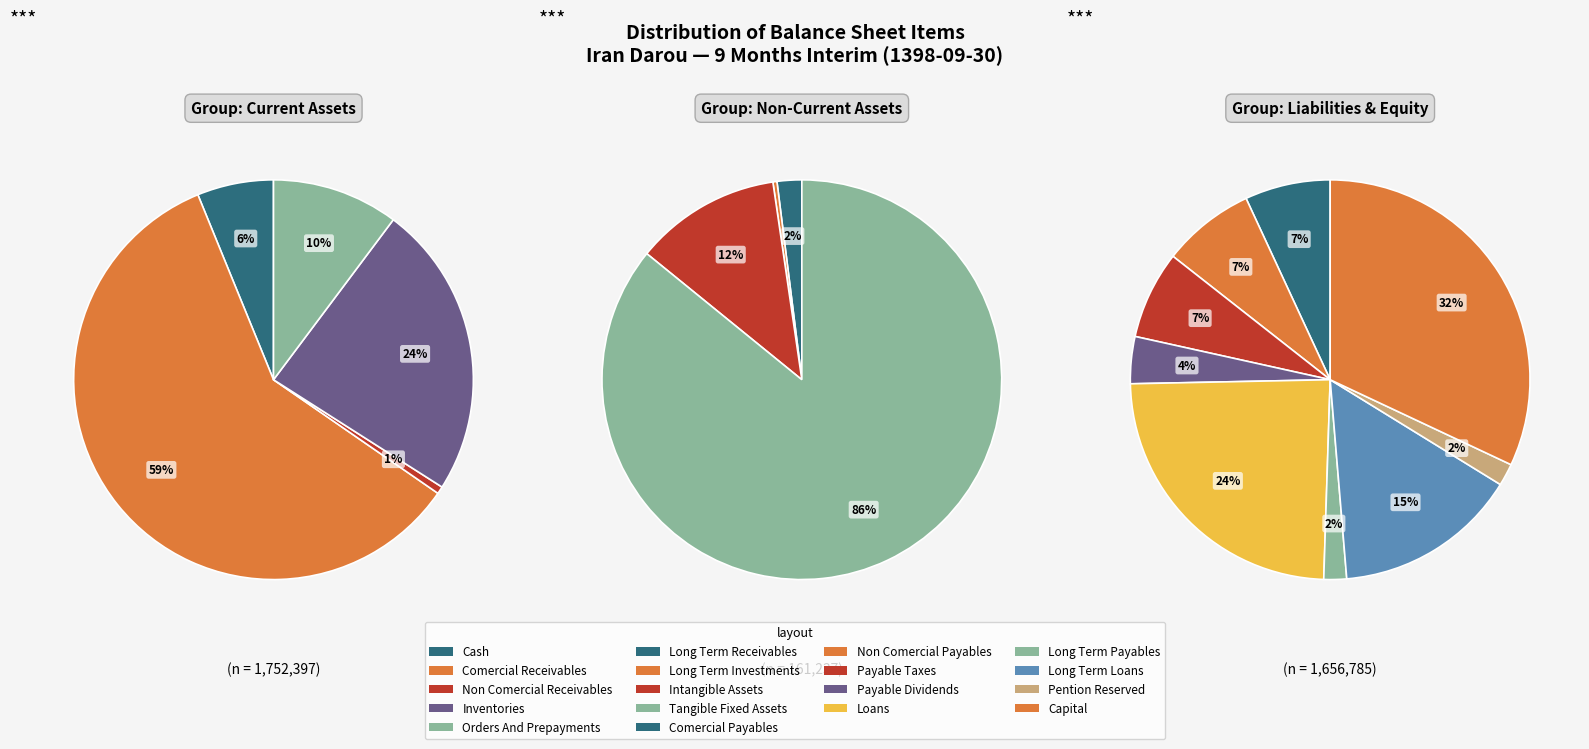

Which category has the smallest portion of the pie?

long_term_investments